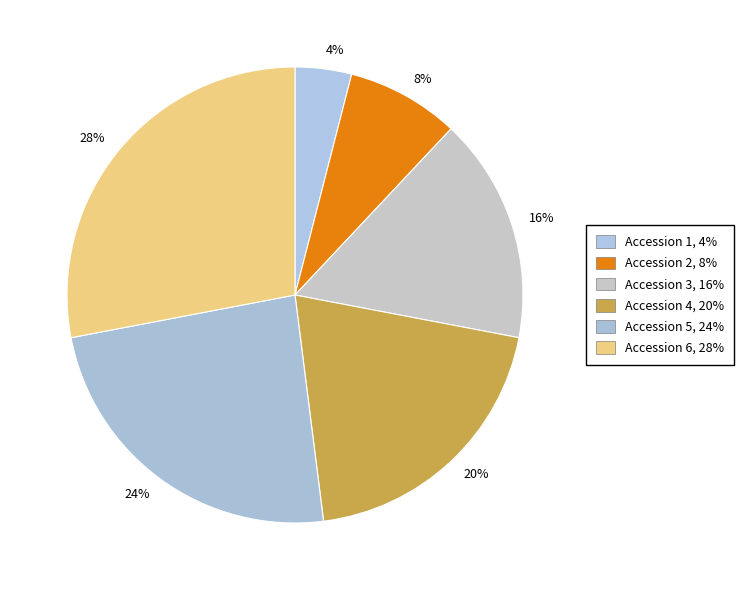

Which slice is the smallest?

1